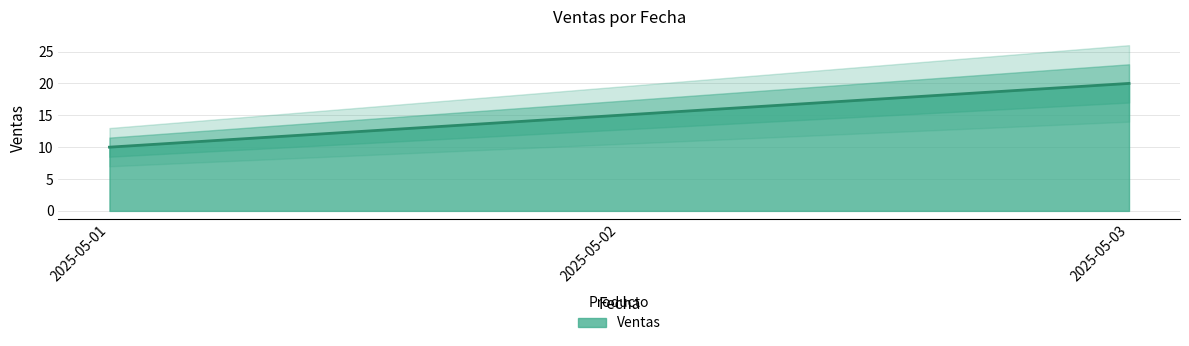

True or false: the data shows 32 at 2025-05-03.

False